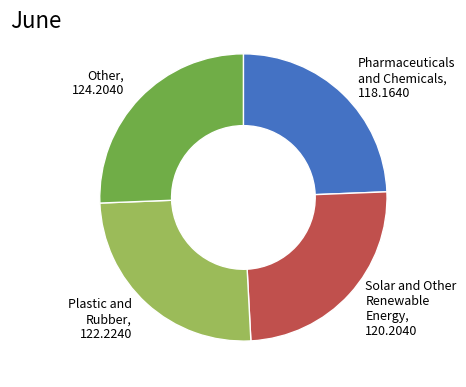

Is there a majority slice in this chart?

No